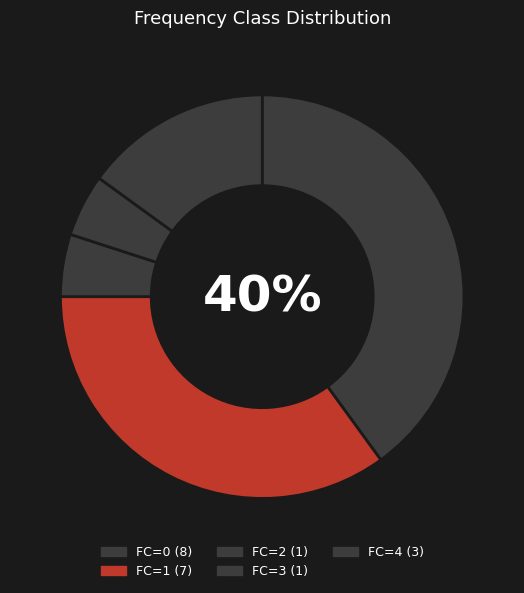

How many slices are in this pie chart?

5